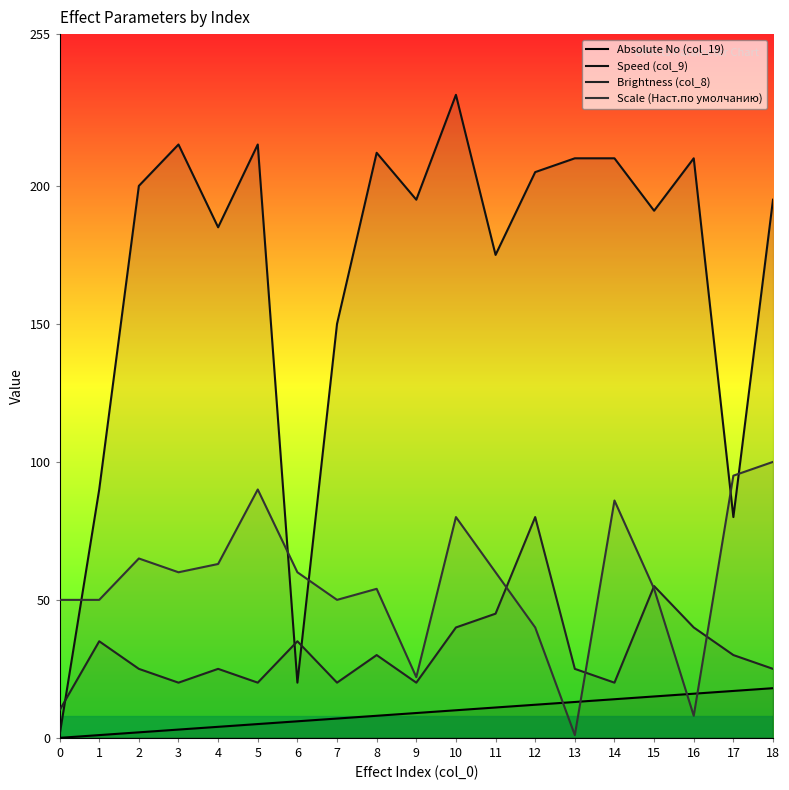

What is the difference between the maximum and minimum values in the Scale (Наст.по умолчанию) series?

99